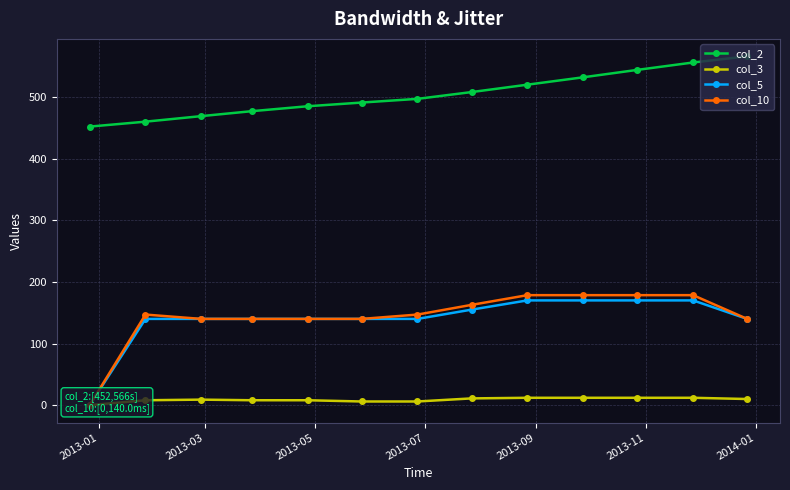

What is the value of the col_2 point at the 3rd from the left?

469